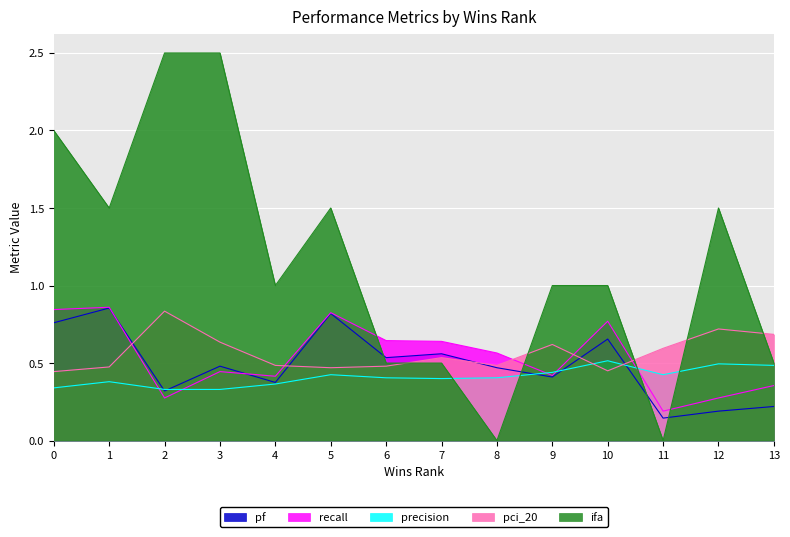

Which series has the largest total across all categories?

ifa